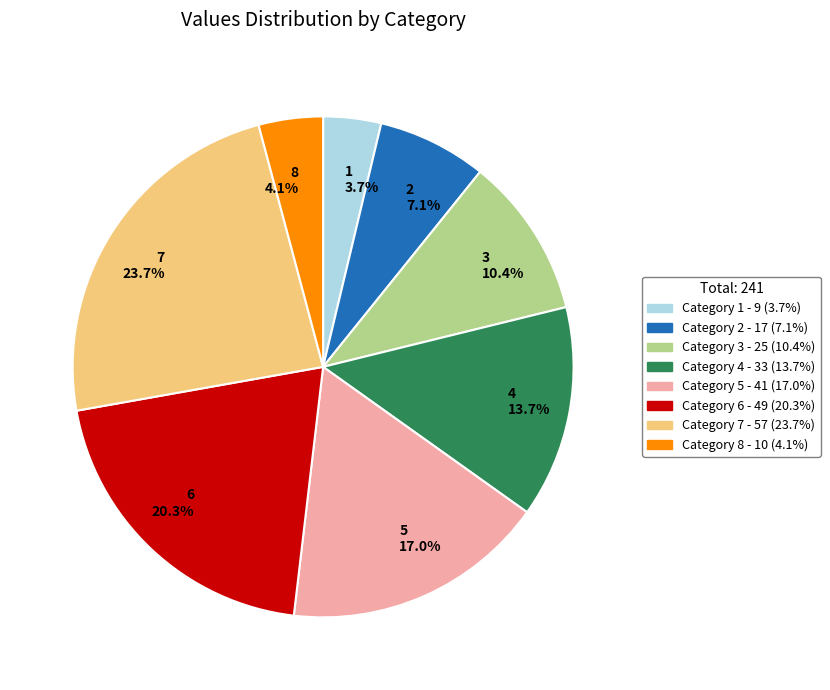

Combined, do 4 13.7% and 7 23.7% account for over 50%?

No